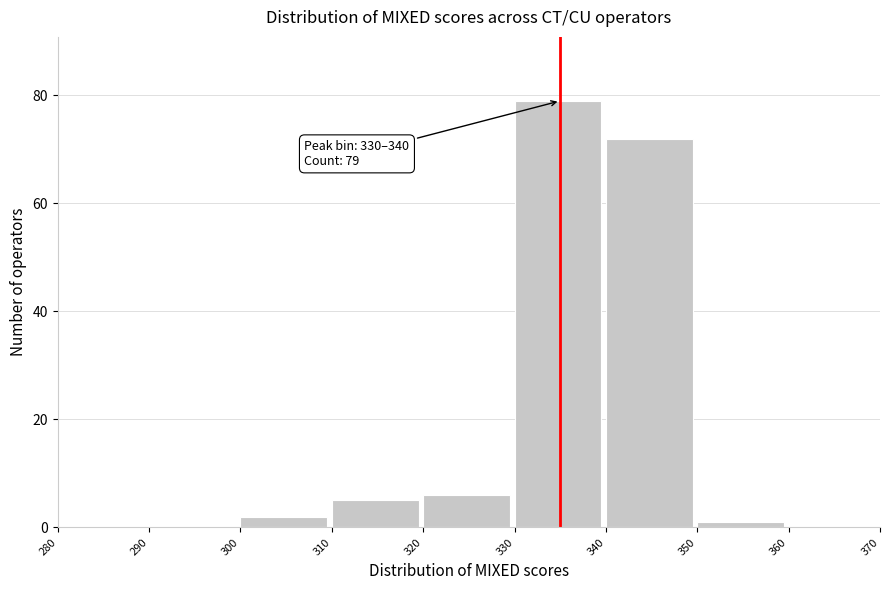

Over which range of the x-axis is the bar tallest?

330 to 340